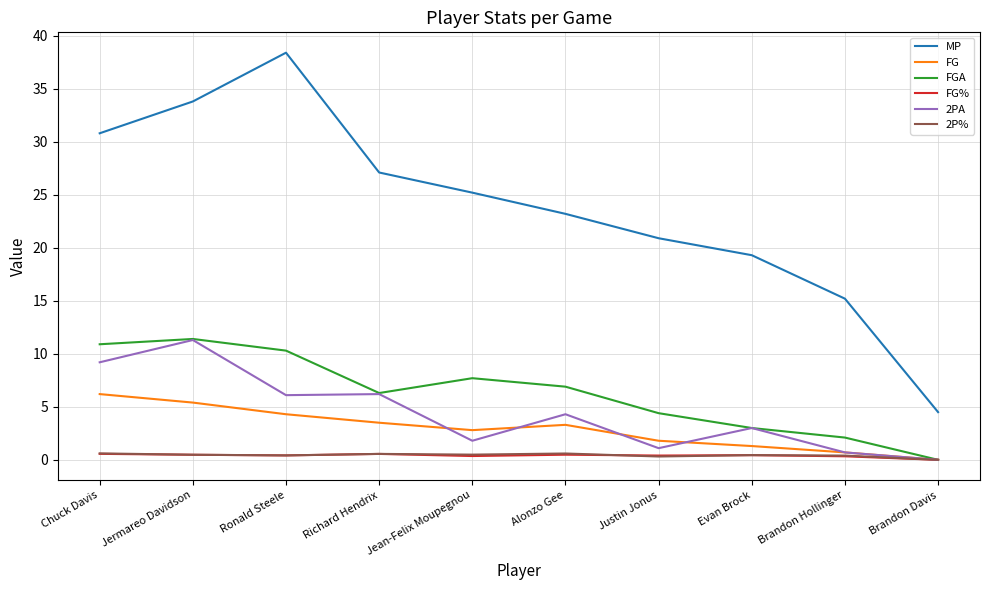

What is the difference between the highest and lowest values at Brandon Davis?

4.5